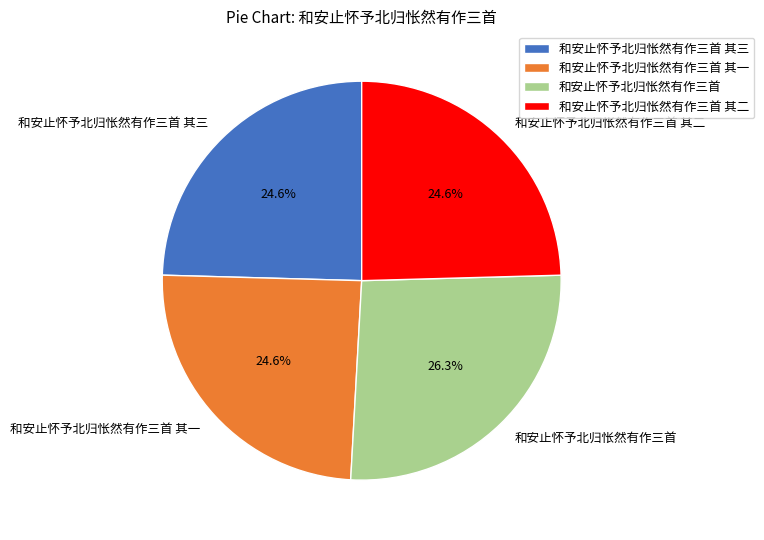

How many slices are in this pie chart?

4